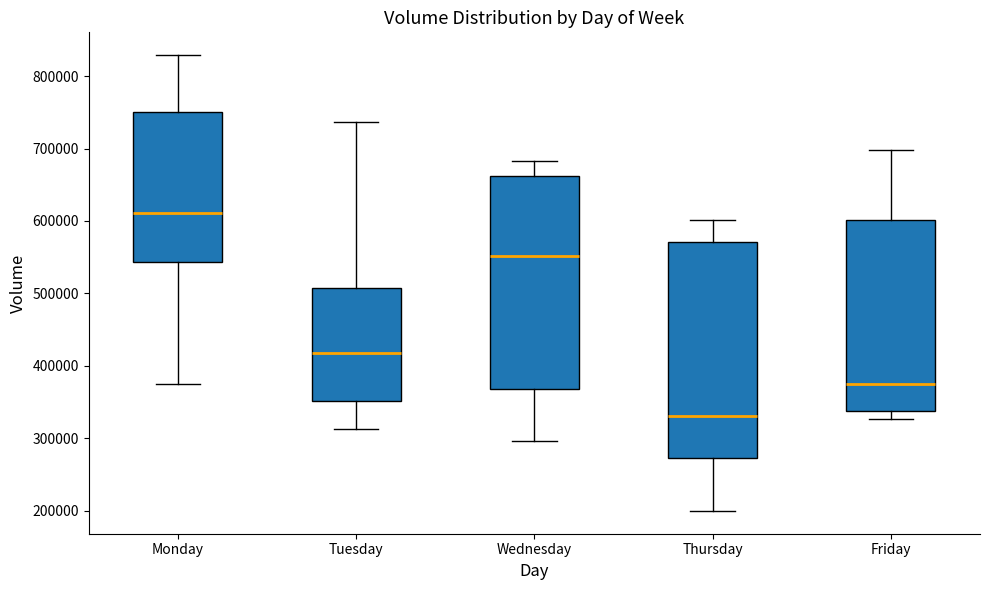

Which box has the lowest median line?

Thursday